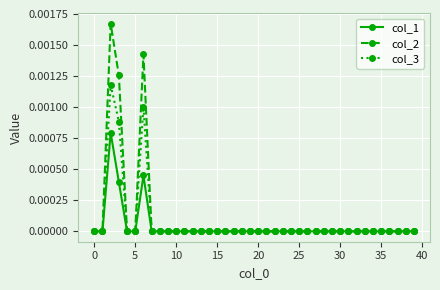

True or false: col_2 has more than 0 points higher than both neighbors.

True